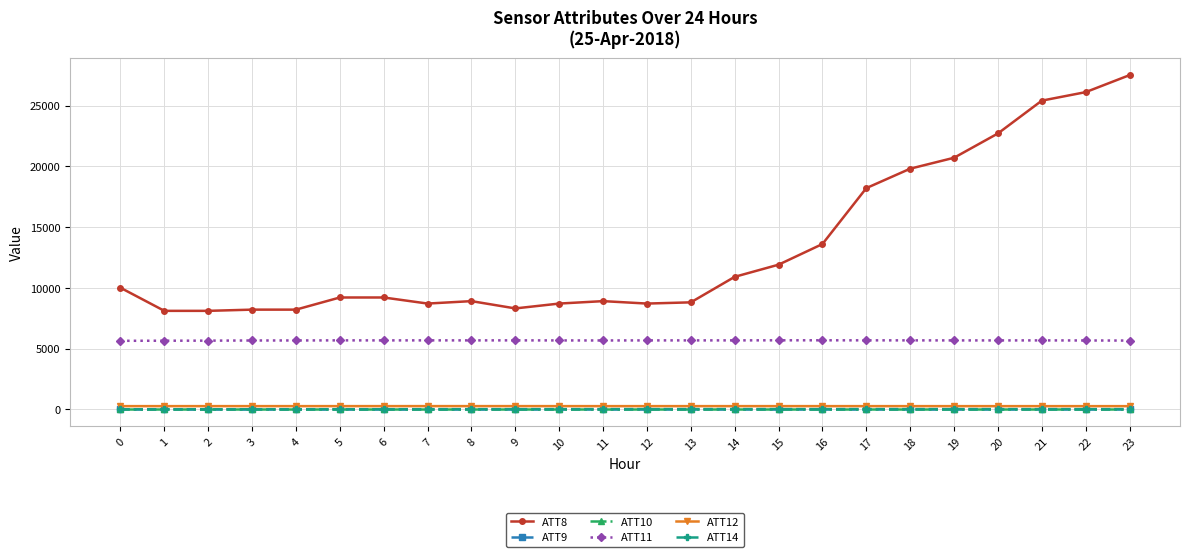

Between 12 and 16, which series saw the biggest shift?

ATT8